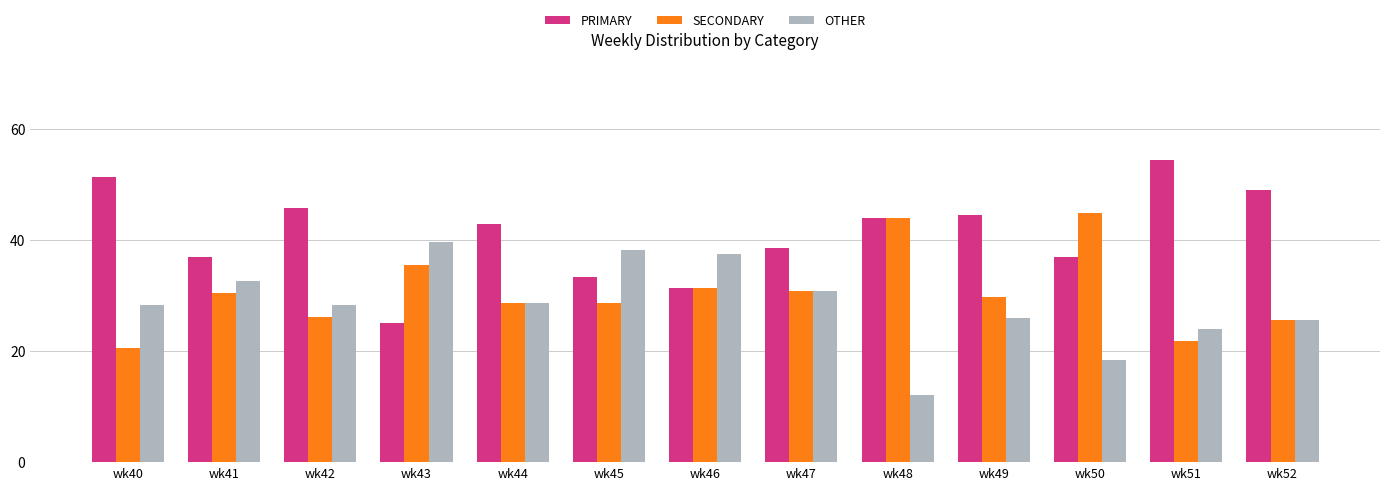

Is the value of OTHER at wk44 greater than the value of PRIMARY at wk43?

Yes